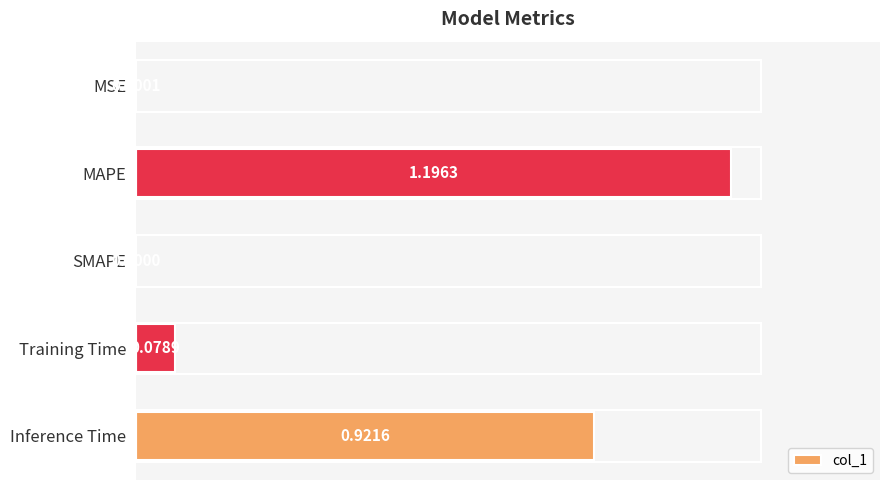

Count the number of values greater than 0.

4